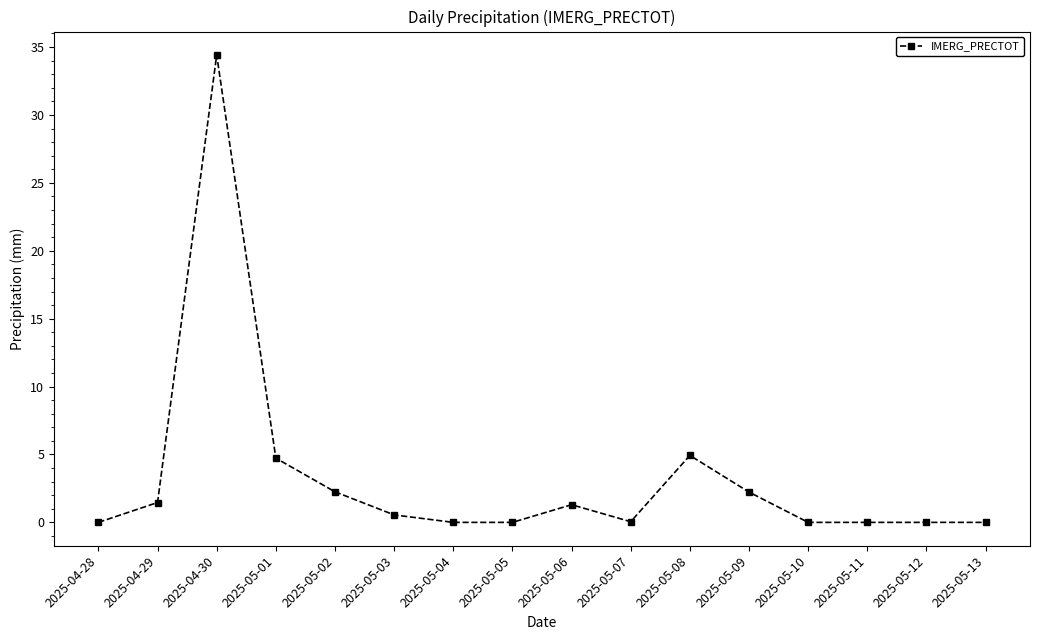

What position from the left is 2025-04-29?

2